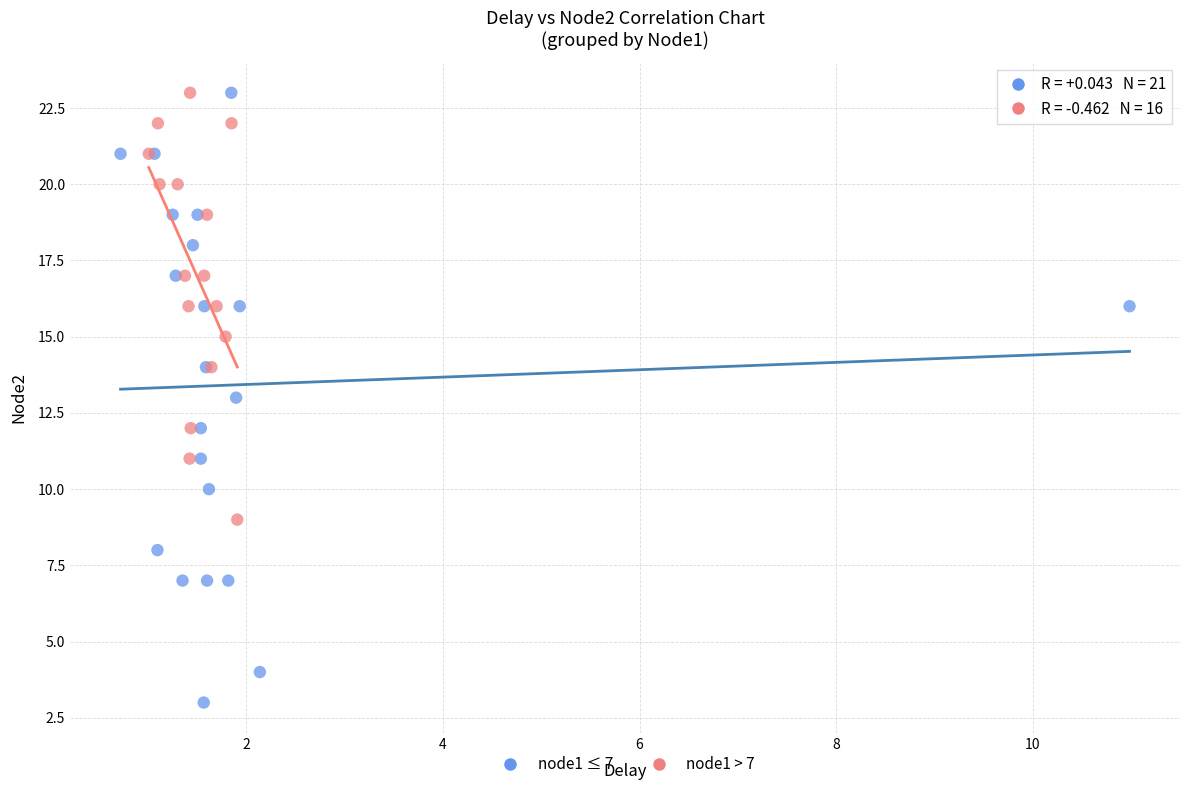

Which series reaches the minimum Y coordinate?

node1 ≤ 7